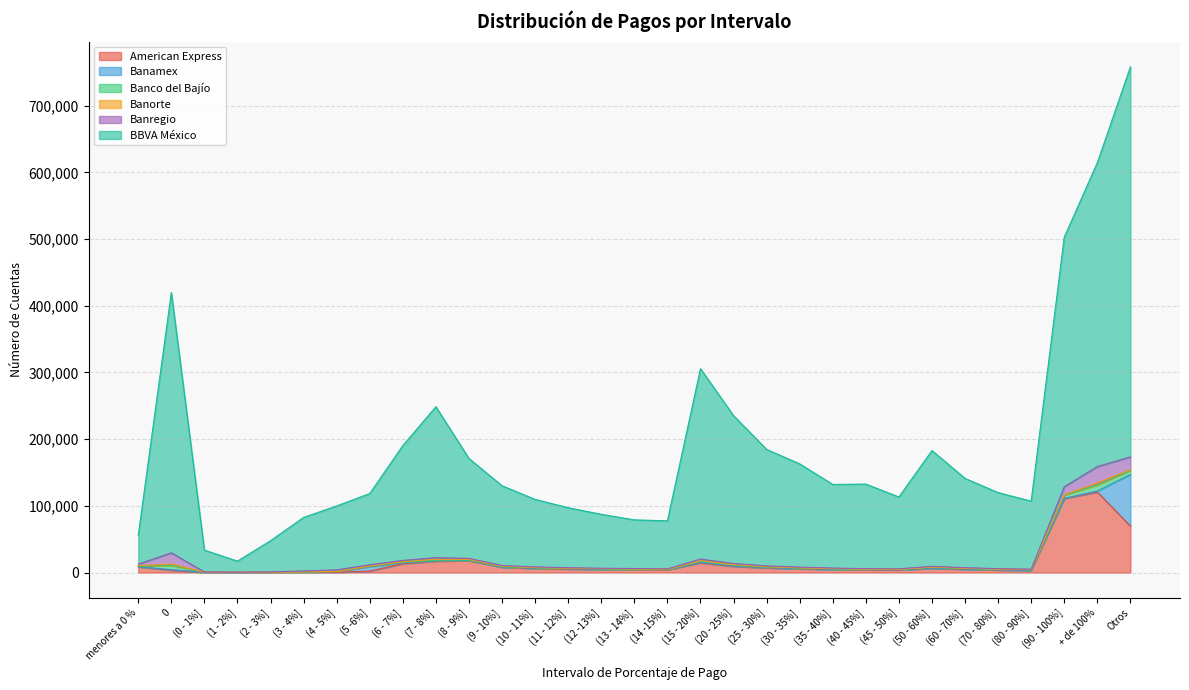

Between (11 - 12%] and Otros, which series saw the biggest shift?

BBVA México